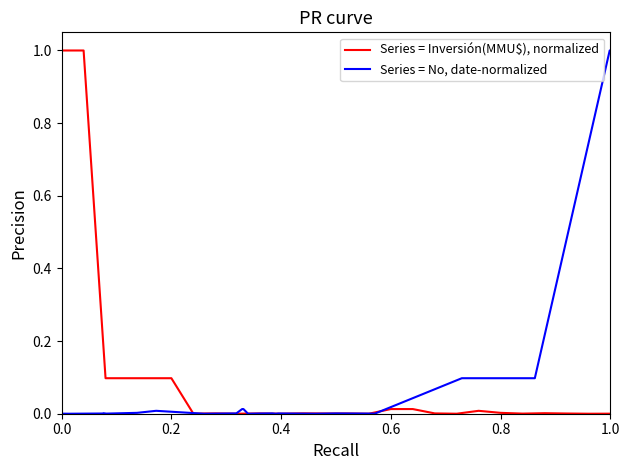

The value of Series = Inversión(MMU$), normalized at 11 is 0.5. True or false?

False